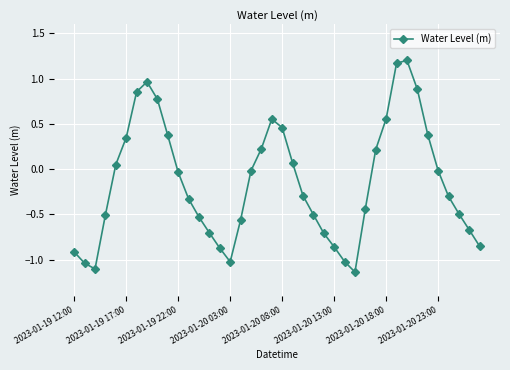

What is the maximum value shown in the chart?

1.2